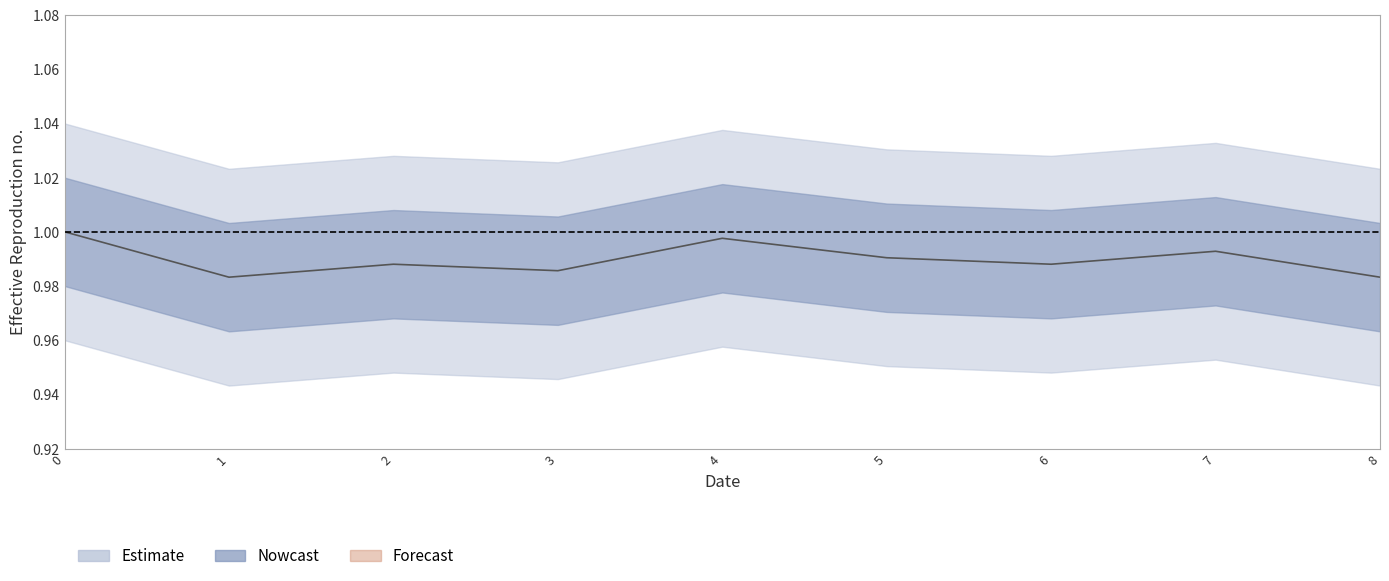

Is it true that the value at 2 is 0.6?

False